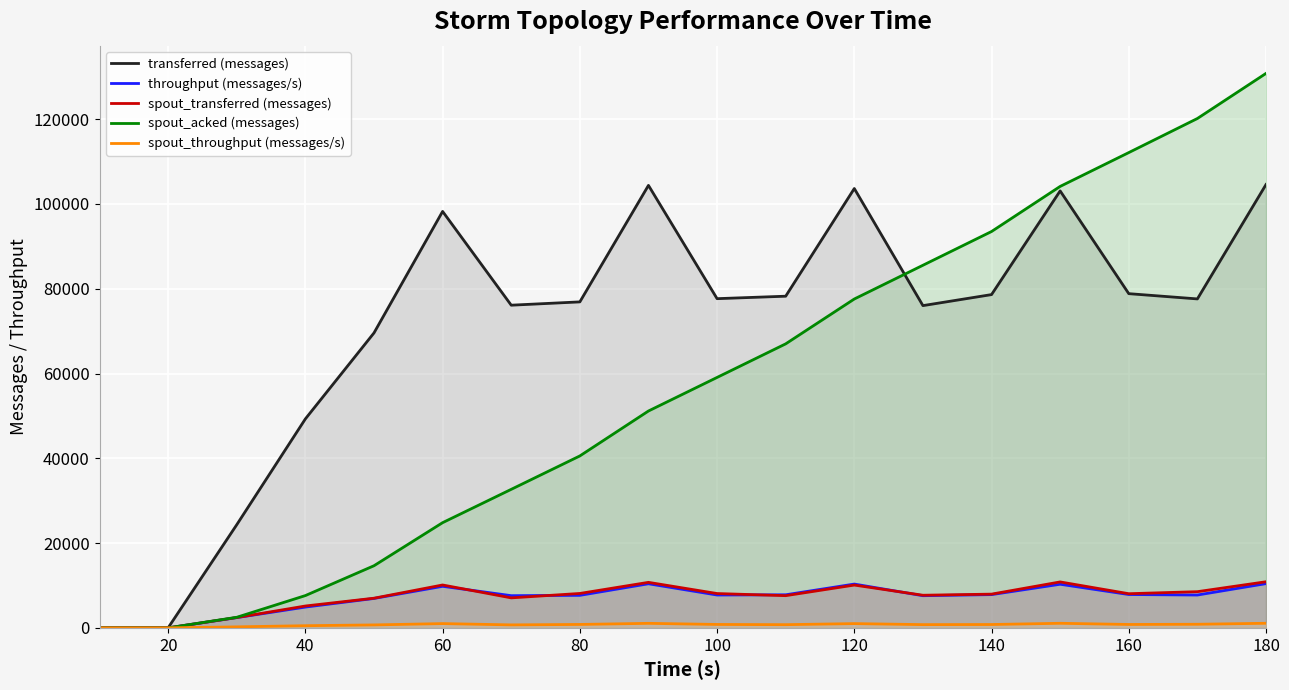

True or false: throughput (messages/s) and transferred (messages) cross at least once.

False